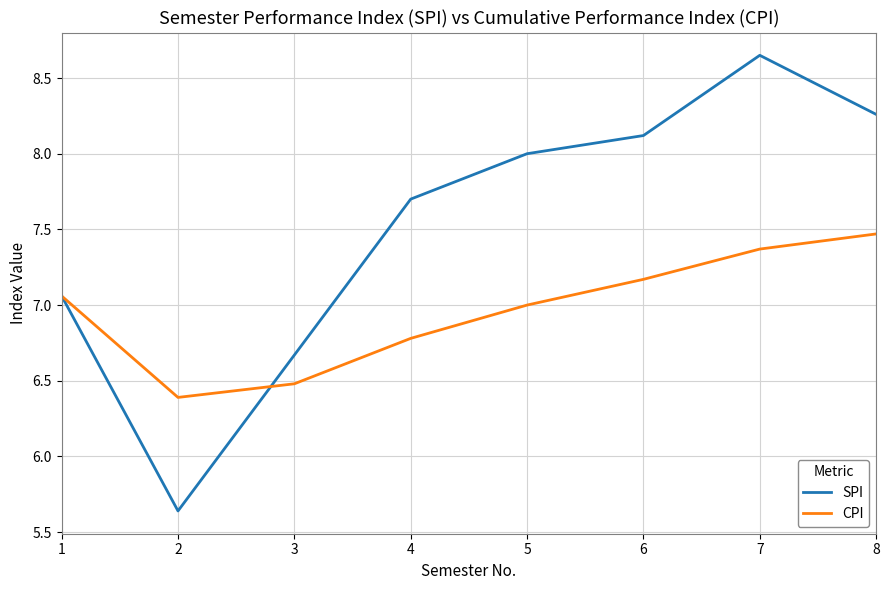

What is the difference between the maximum and second lowest values in the SPI series?

2.0